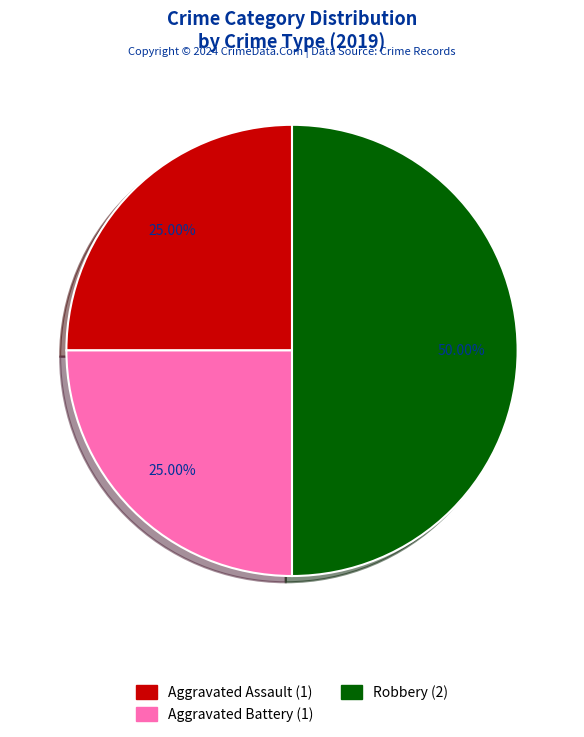

Is Aggravated Assault the majority of the pie?

No